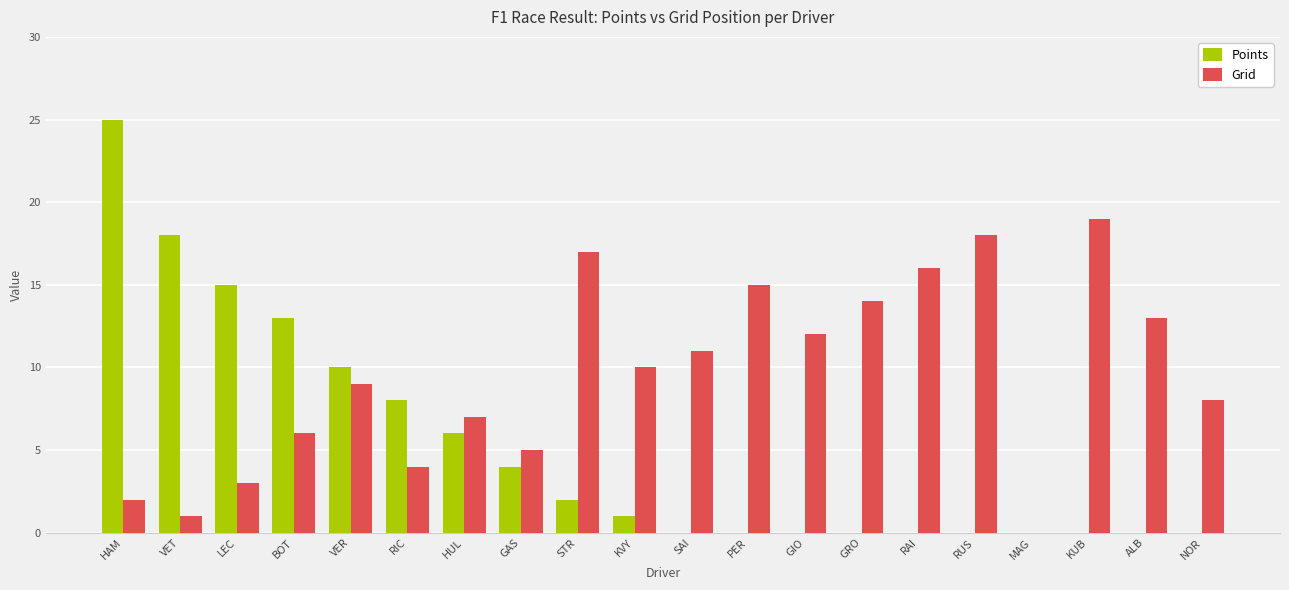

How many categories are shown in the chart?

20